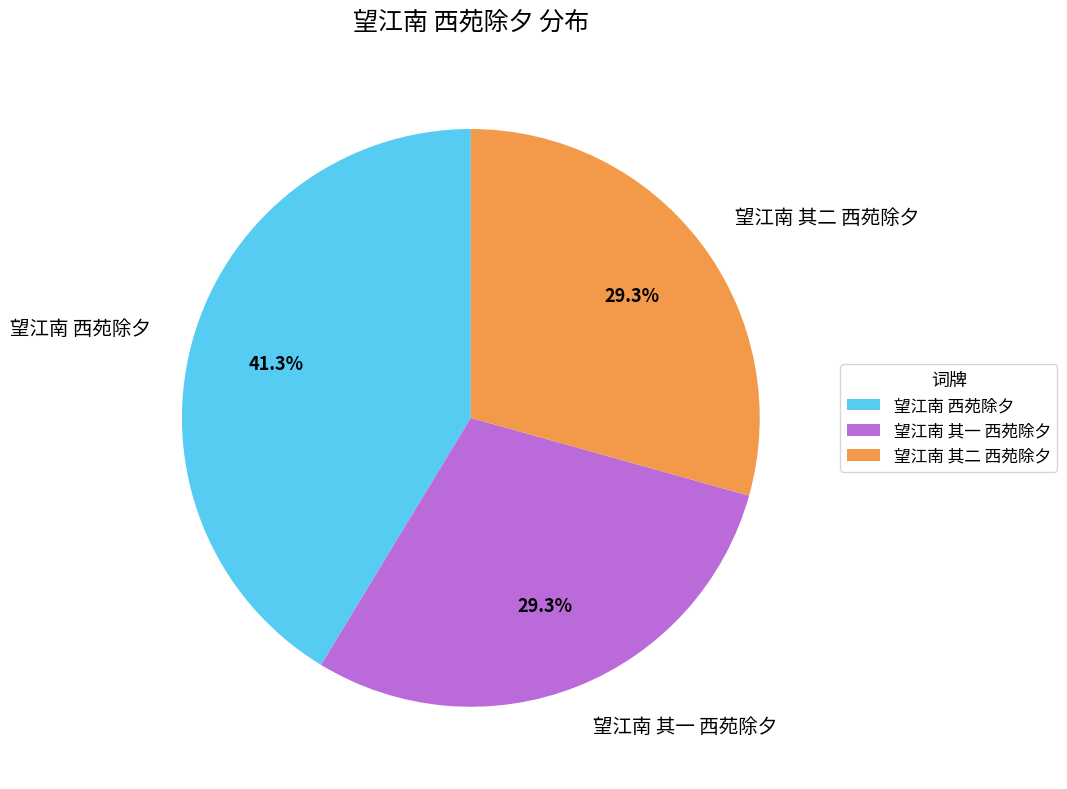

To the nearest percent, what is the combined percentage of 望江南 西苑除夕 and 望江南 其一 西苑除夕?

71%